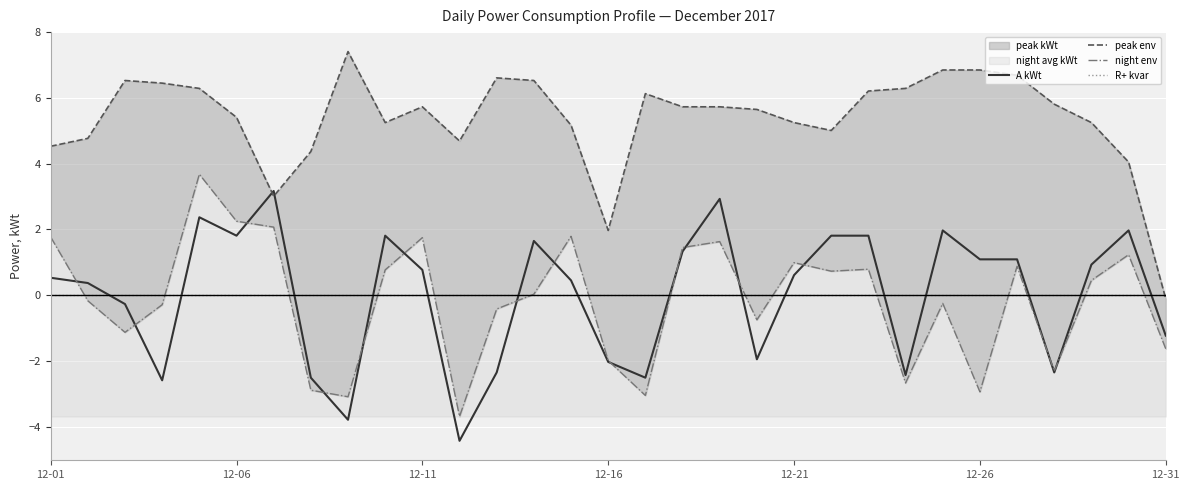

At 26, list the series in order from smallest to largest.

R+ kvar, night env, A kWt, peak env